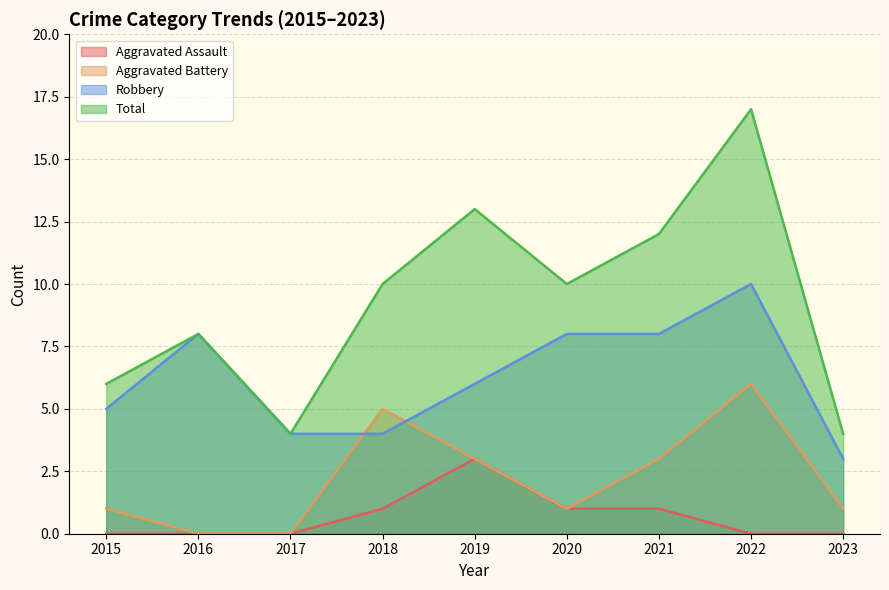

The Robbery series shows 2 at 2019. True or false?

False